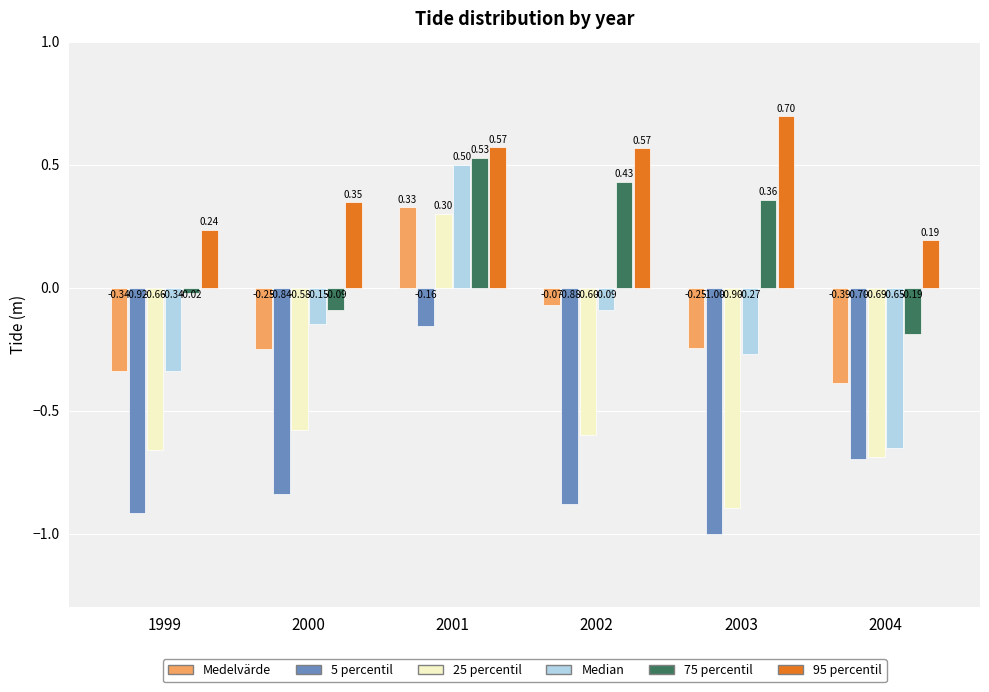

Which series has the largest total across all categories?

95 percentil